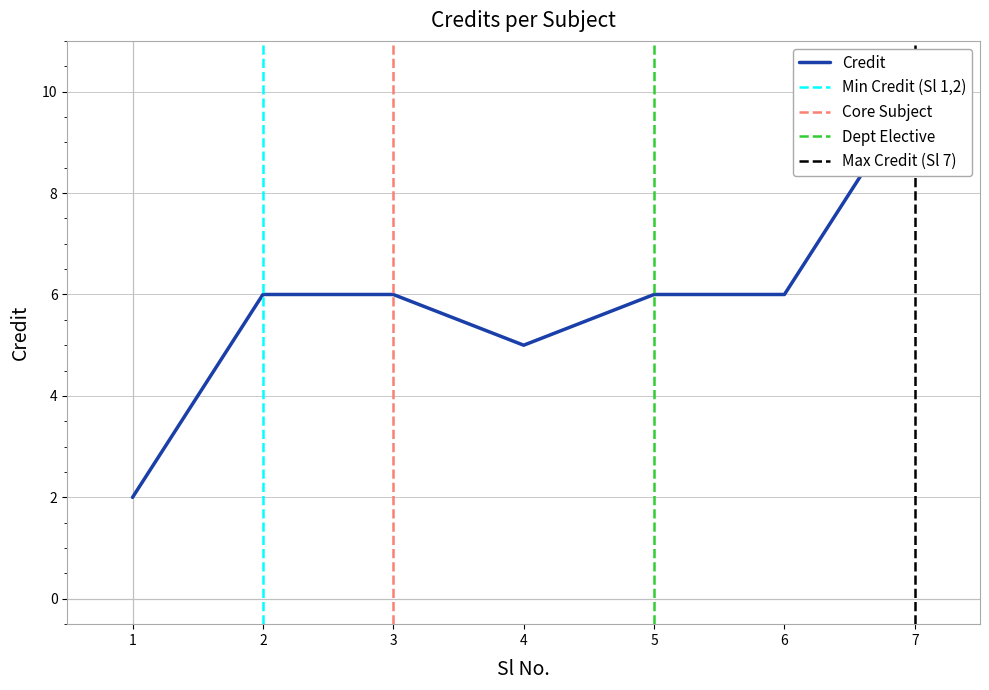

Reading left to right, what are all the values shown in this chart?

2	6	6	5	6	6	10